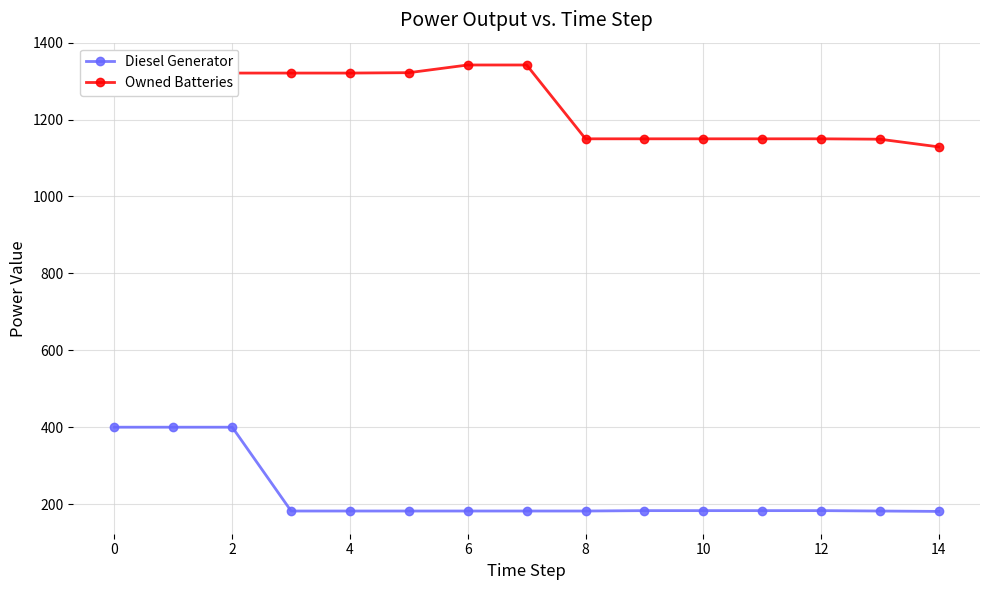

At how many categories does at least one series exceed 801?

15